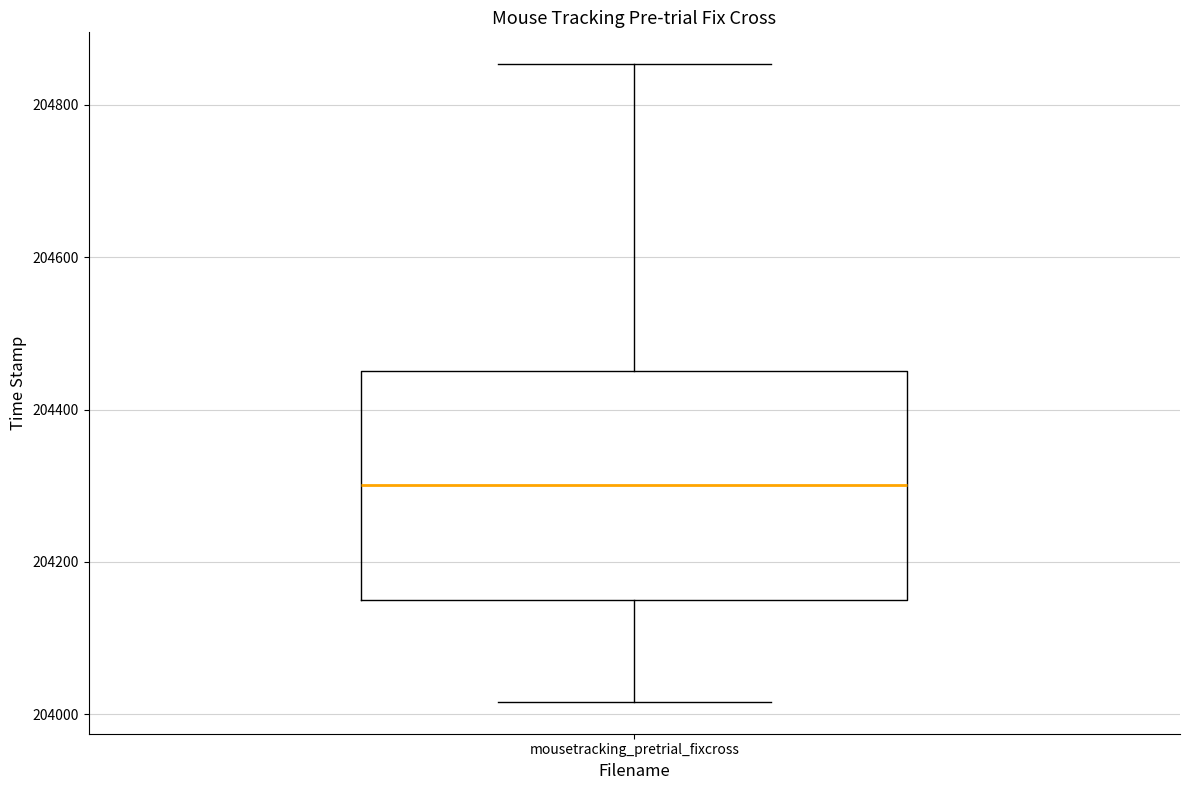

Read this box plot against the y-axis: the position of the median line, the range covered by the box, and the ends of both whiskers. The values are not printed on the chart, so give them approximately, as read against the axis.

median 204300, box 204160 to 204460, whiskers 204020 to 204860